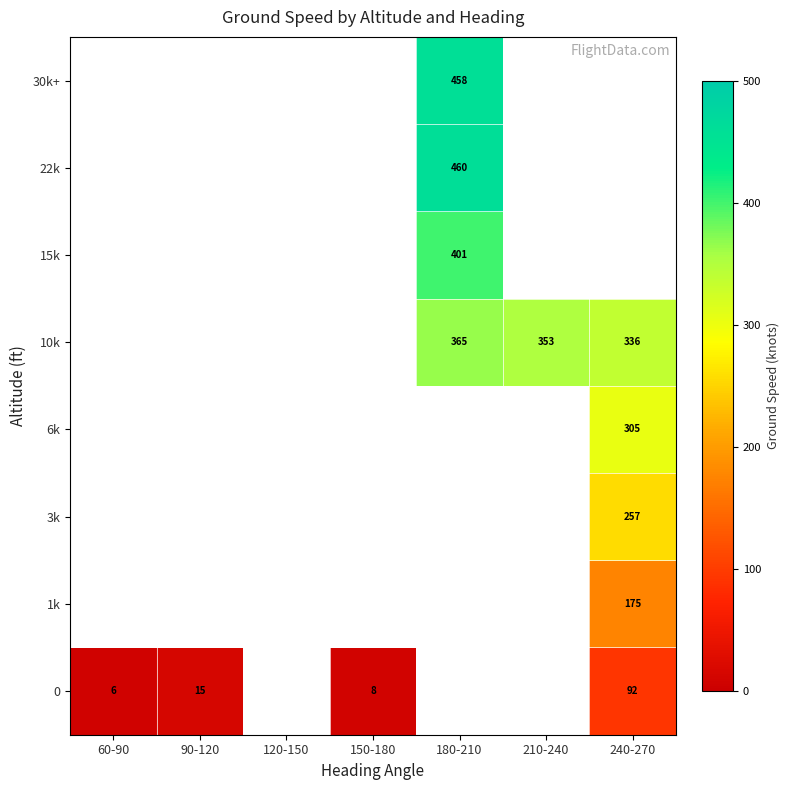

What is the difference between the 0 values at 150-180 and 240-270?

84